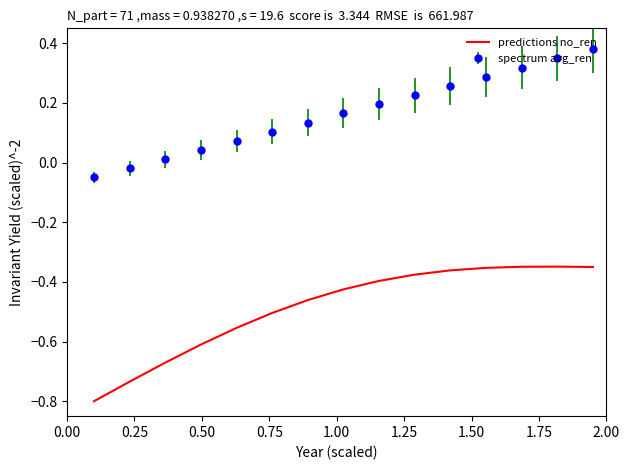

Rank the series by their maximum value, from highest to lowest.

spectrum avg_ren, predictions no_ren